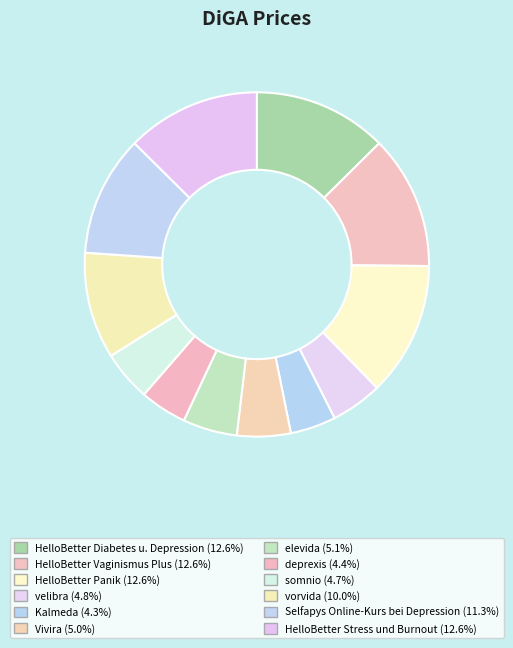

Is there a majority slice in this chart?

No